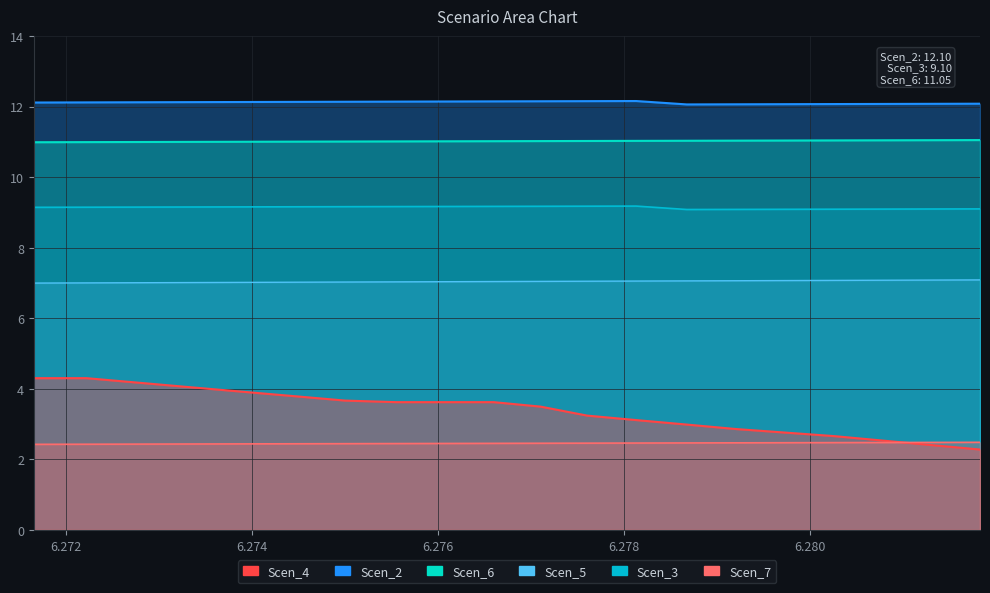

How many lines are shown in the chart?

6